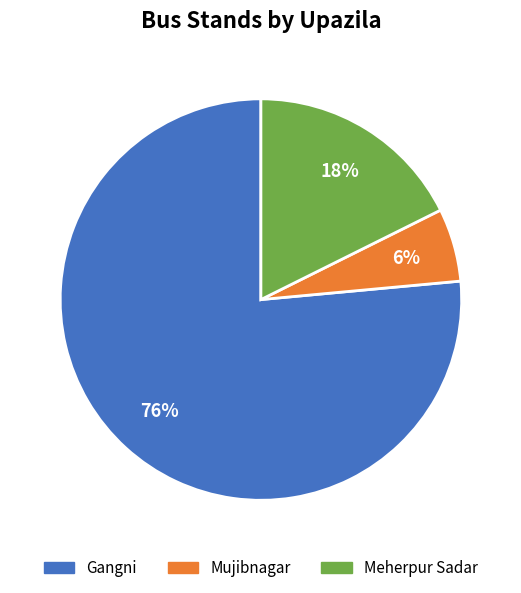

To the nearest percent, what is the combined percentage of Gangni and Mujibnagar?

82%